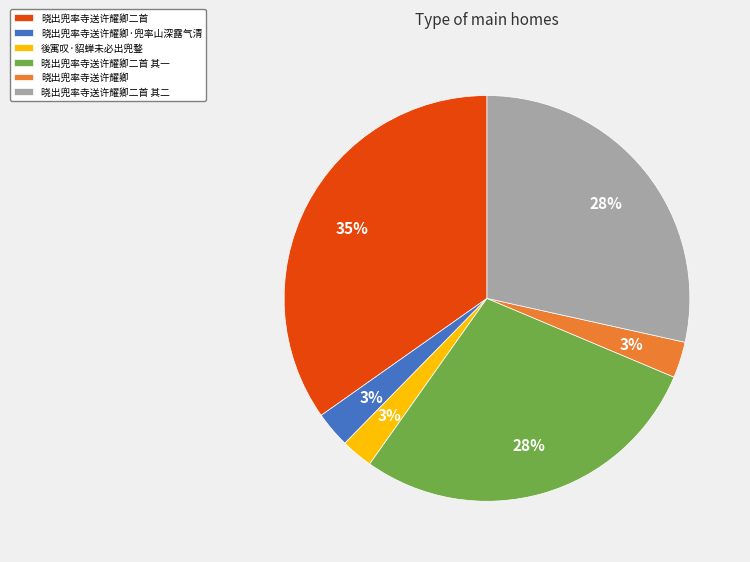

Does 晓出兜率寺送许耀卿 account for over 50% of the chart?

No